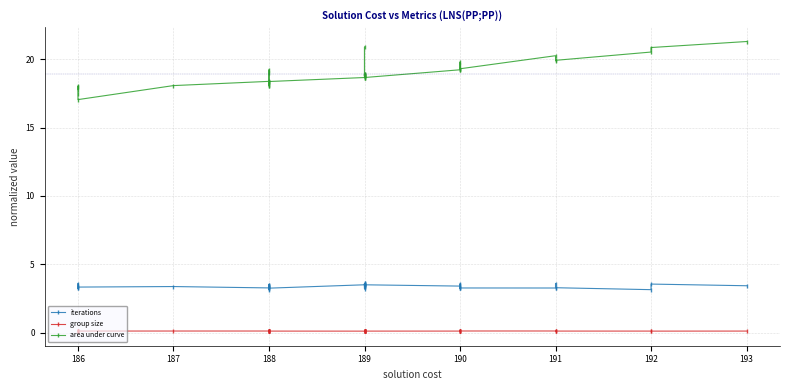

Which series changed the most between 190 and 191?

area under curve